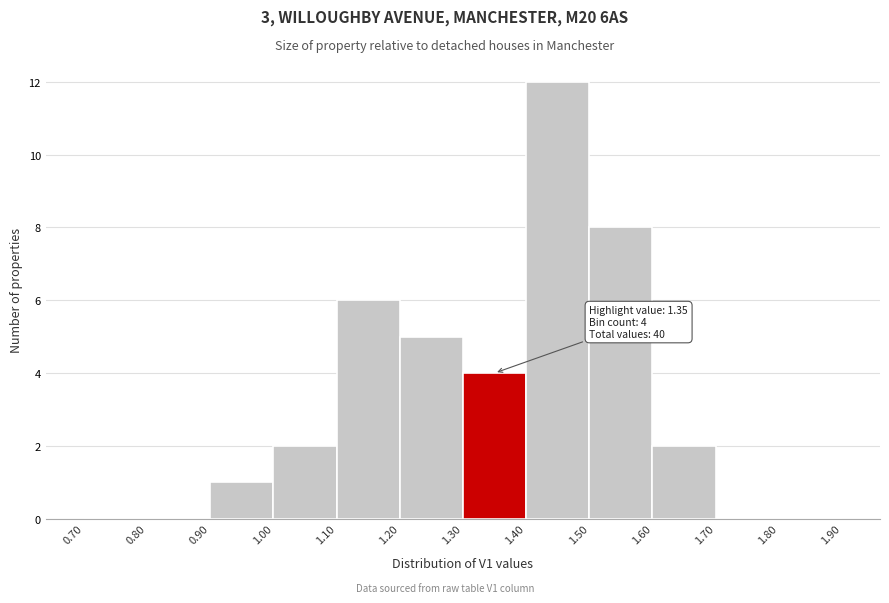

Which range on the x-axis has the tallest bar?

1.40 to 1.50